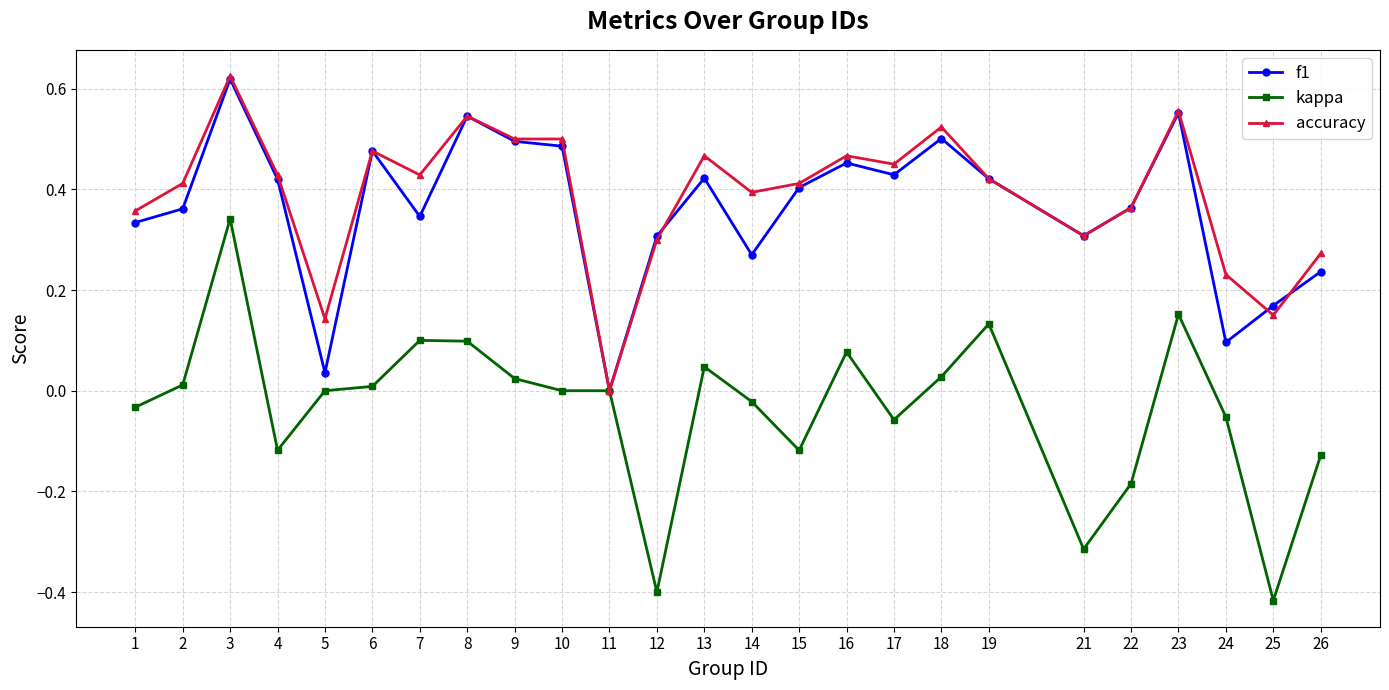

Which category has the highest value in the accuracy series?

3